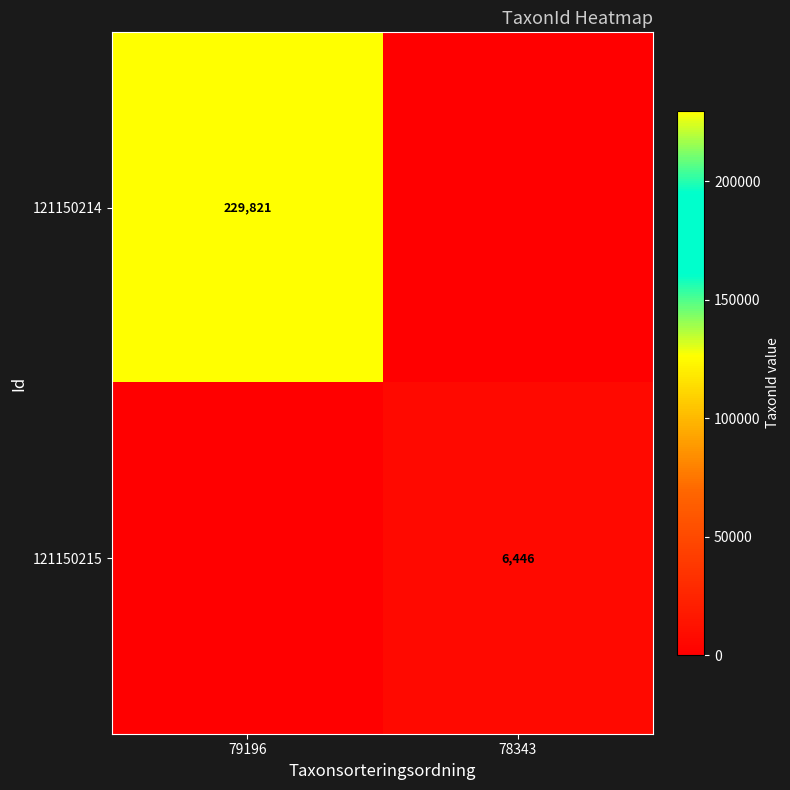

What is the difference between the highest and lowest values at 78343?

6446